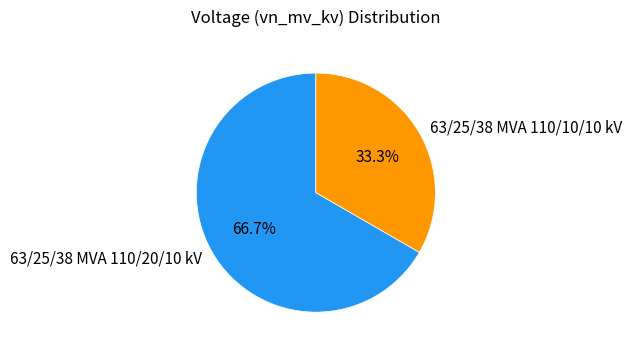

True or false: 63/25/38 MVA 110/20/10 kV accounts for 80% of the total.

False